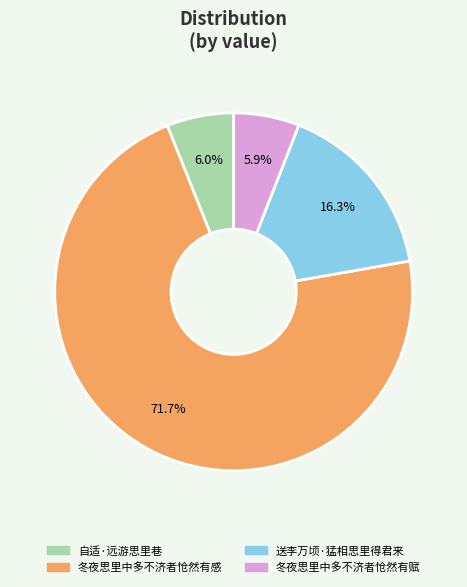

Which has a higher value, 冬夜思里中多不济者怆然有赋 or 送李万顷·猛相思里得君来?

送李万顷·猛相思里得君来